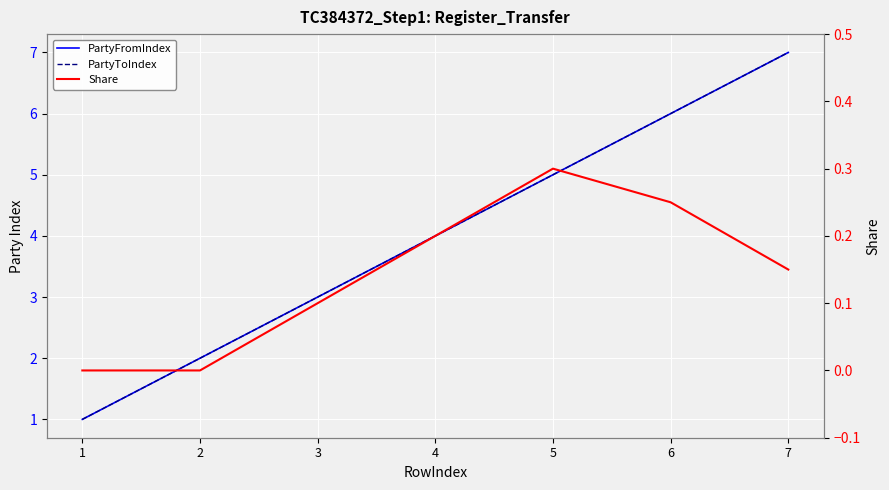

Reading left to right, transcribe all the data shown in this chart.

PartyFromIndex: 1=1.0	2=2.0	3=3.0	4=4.0	5=5.0	6=6.0	7=7.0
PartyToIndex: 1=1.0	2=2.0	3=3.0	4=4.0	5=5.0	6=6.0	7=7.0
Share: 1=0.0	2=0.0	3=0.1	4=0.2	5=0.3	6=0.2	7=0.1